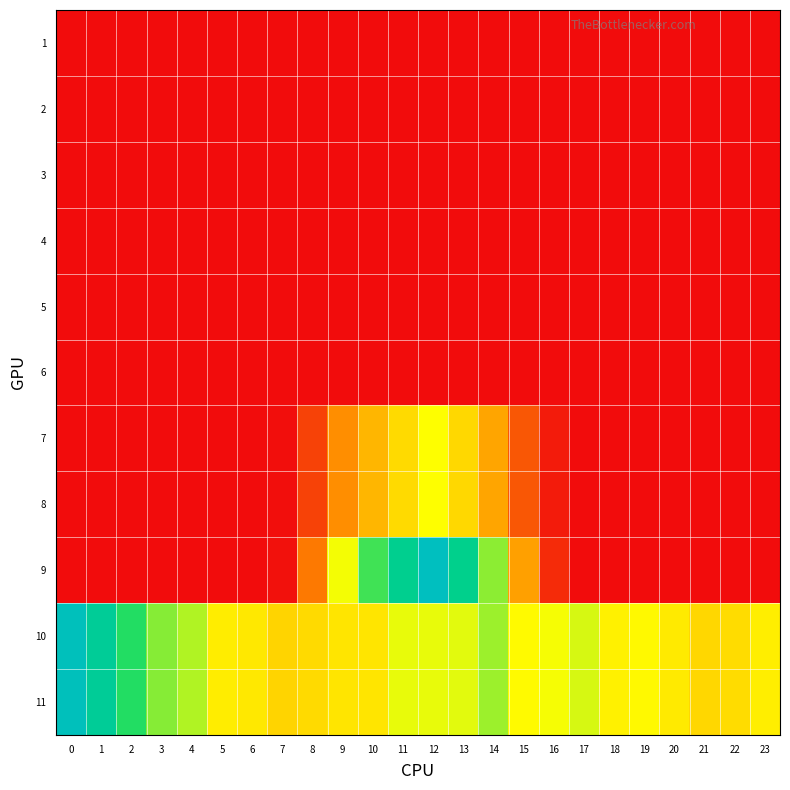

At how many categories does at least one series exceed 2?

24